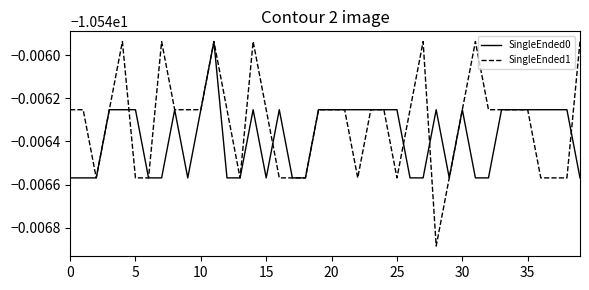

Is this an area chart (filled region under the line)?

No